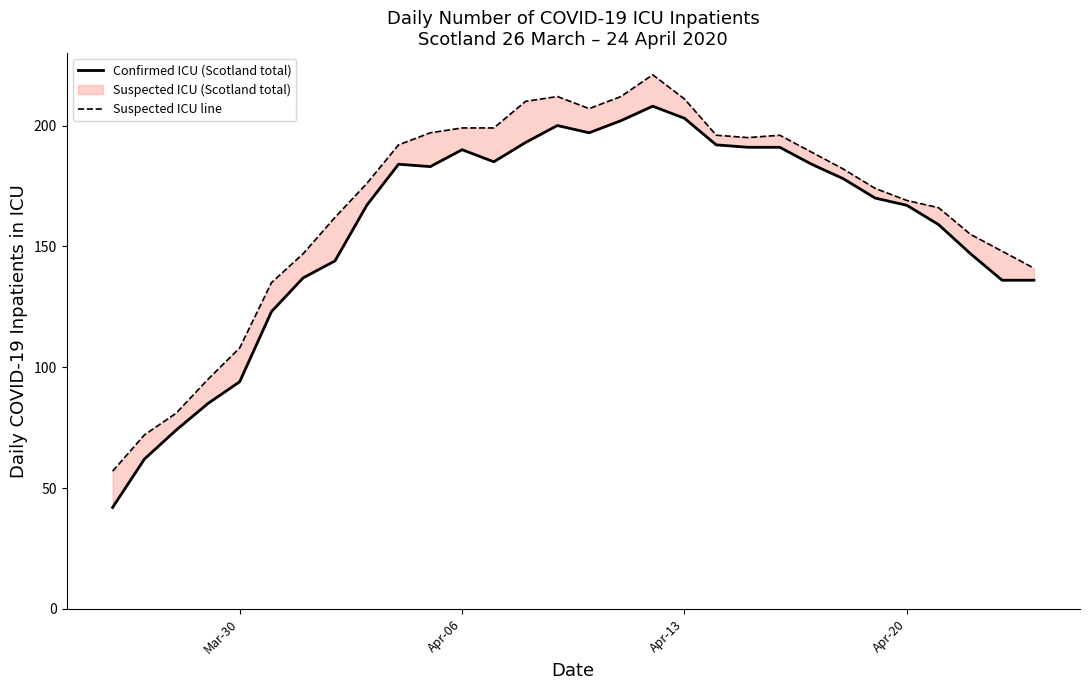

What is the sum of all Suspected ICU line values?

5004